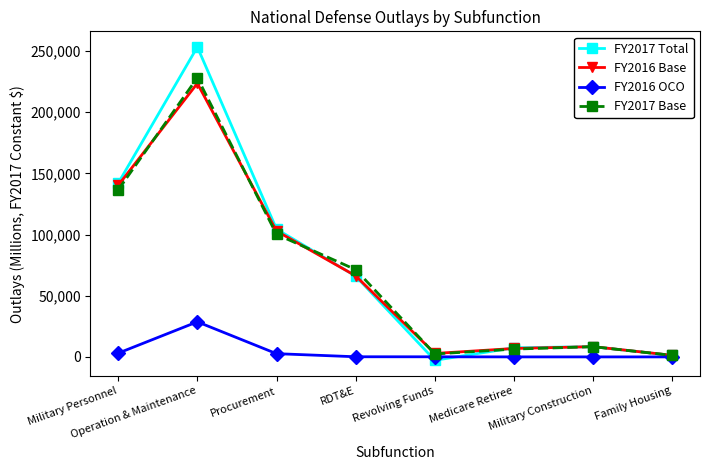

What position from the right is Family Housing?

1